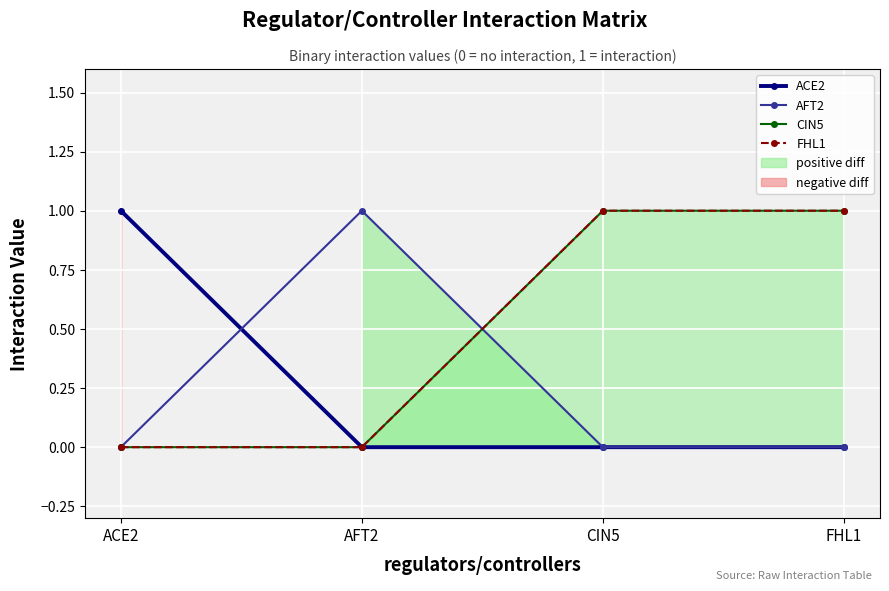

Reading left to right, what are all the values shown in this chart?

ACE2: 1	0	0	0
AFT2: 0	1	0	0
CIN5: 0	0	1	1
FHL1: 0	0	1	1